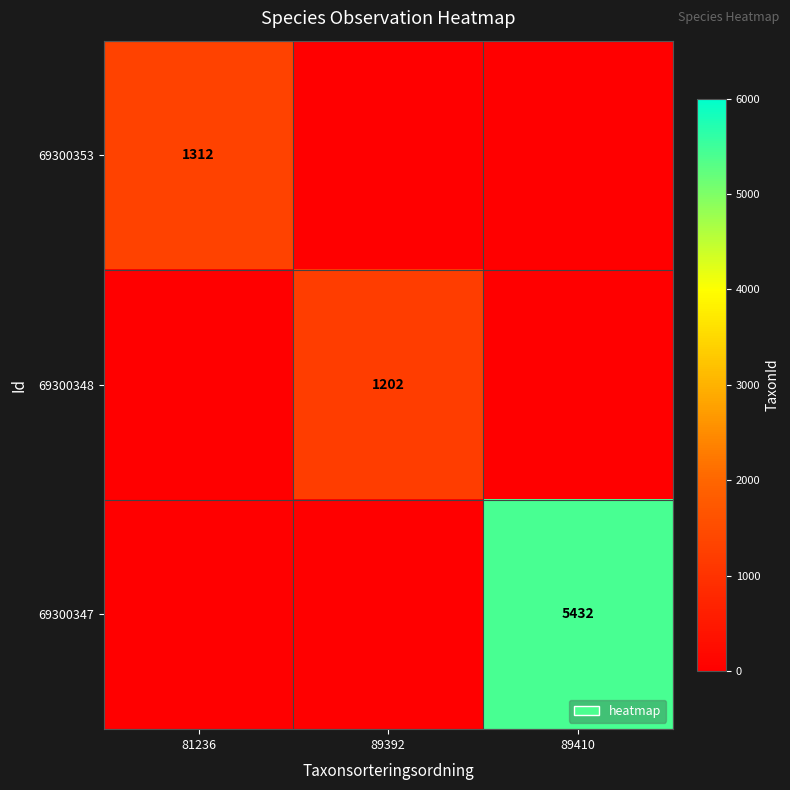

Is the value of 69300347 at 89410 greater than the value of 69300348 at 89392?

Yes